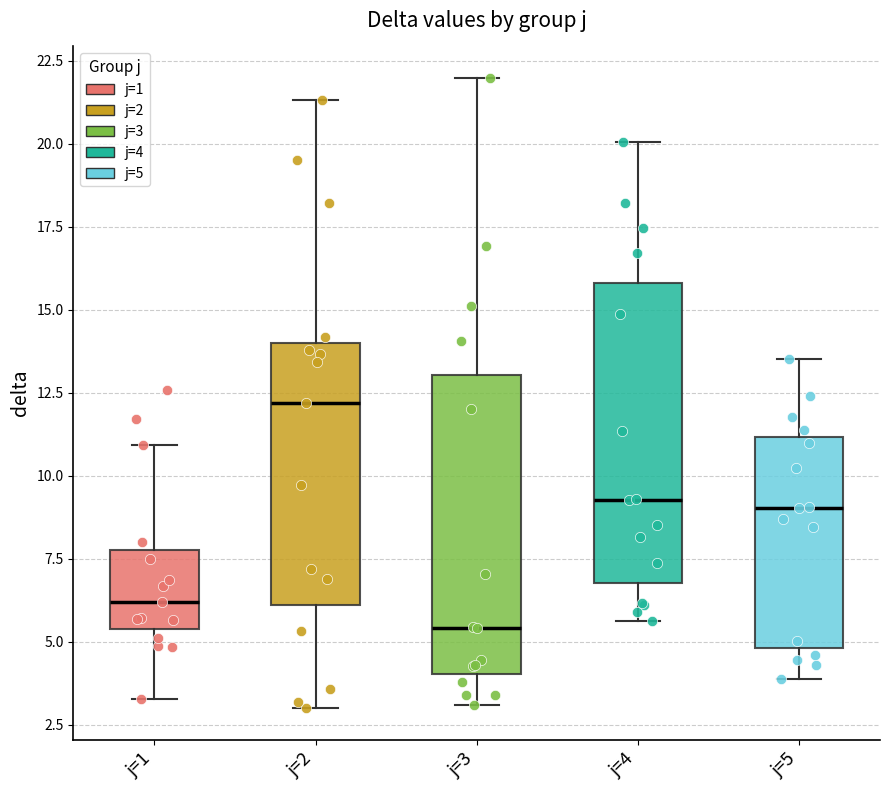

Reading left to right, read every box against the y-axis: the position of its median line, the range the box covers, and the ends of its whiskers. The values are not printed on the chart, so give them approximately, as read against the axis.

j=1: median 6.0, box 5.5 to 7.5, whiskers 3.5 to 11.0
j=2: median 12.0, box 6.0 to 14.0, whiskers 3.0 to 21.5
j=3: median 5.5, box 4.0 to 13.0, whiskers 3.0 to 22.0
j=4: median 9.5, box 7.0 to 16.0, whiskers 5.5 to 20.0
j=5: median 9.0, box 5.0 to 11.0, whiskers 4.0 to 13.5